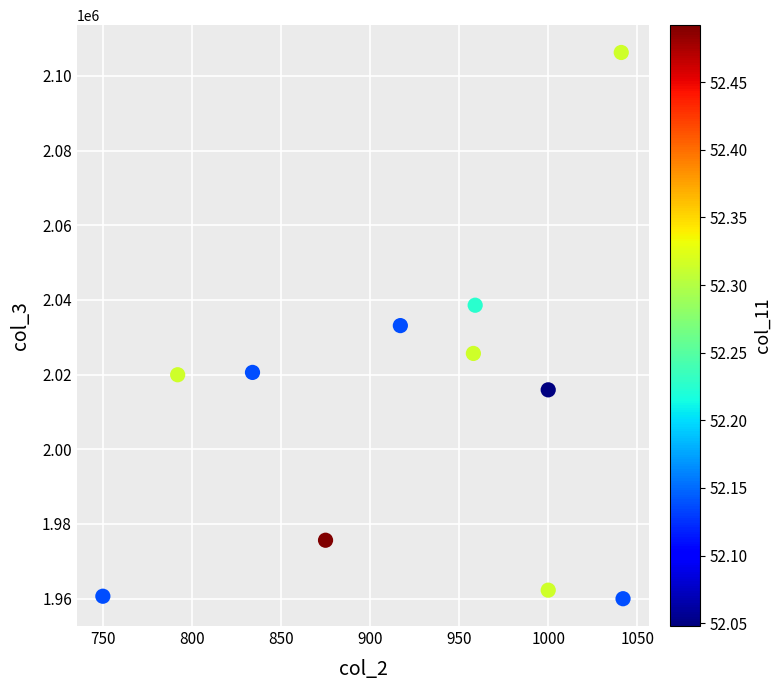

What is the range of X values (max minus min)?

292